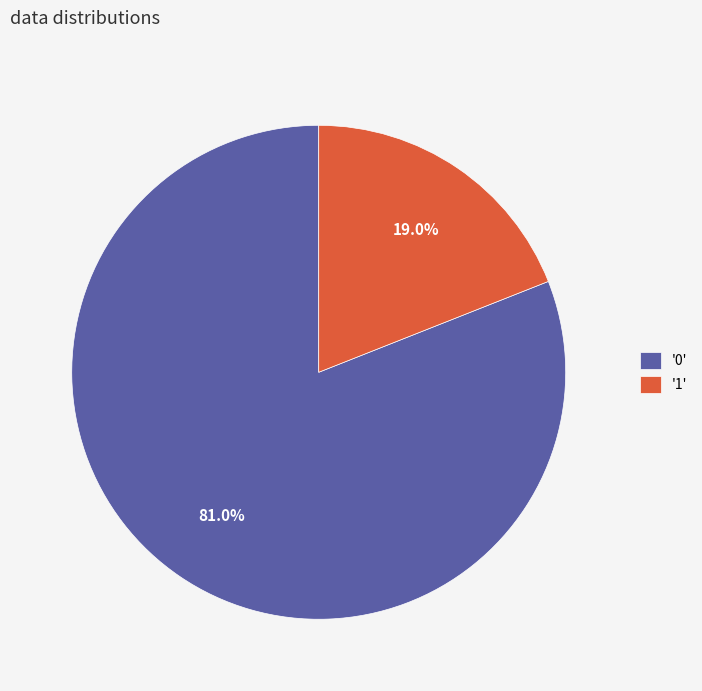

Does '0' represent more than half of the total?

Yes